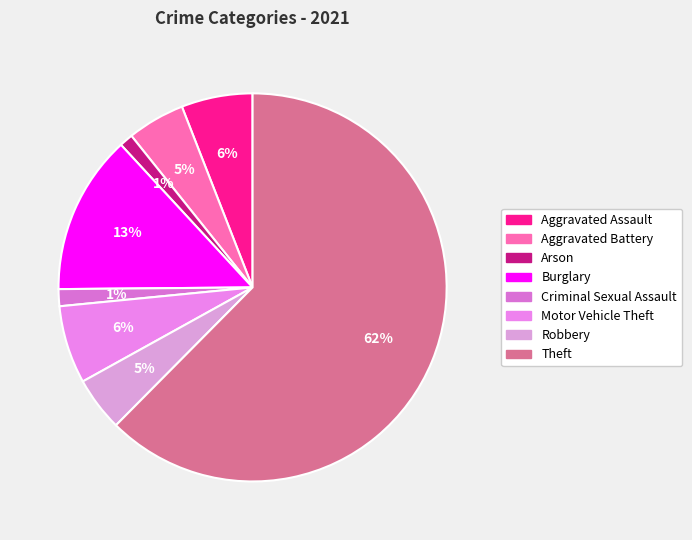

Which category has the biggest portion of the pie?

Theft